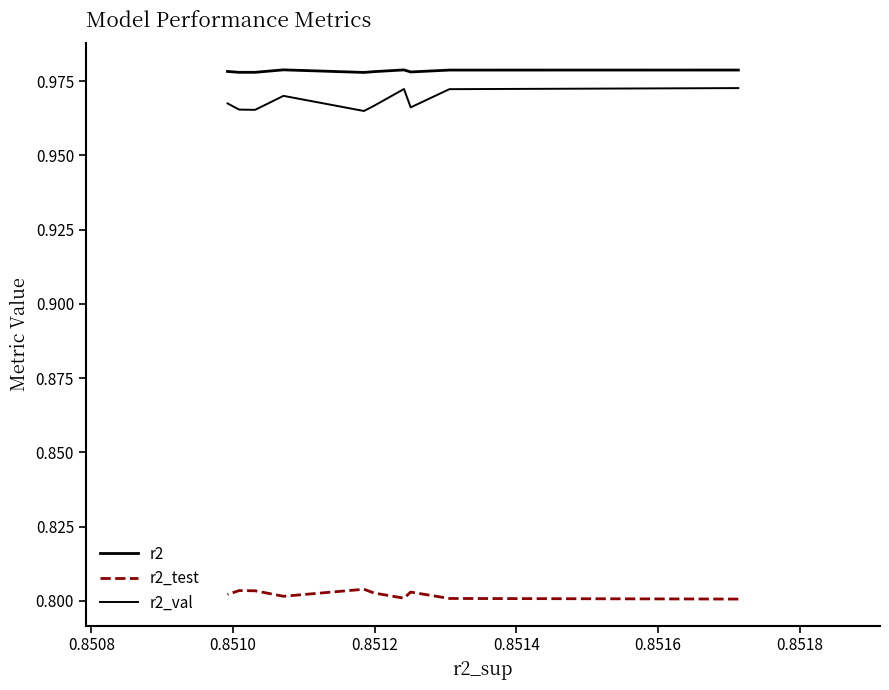

Read the r2_test value at 0.8516.

0.8